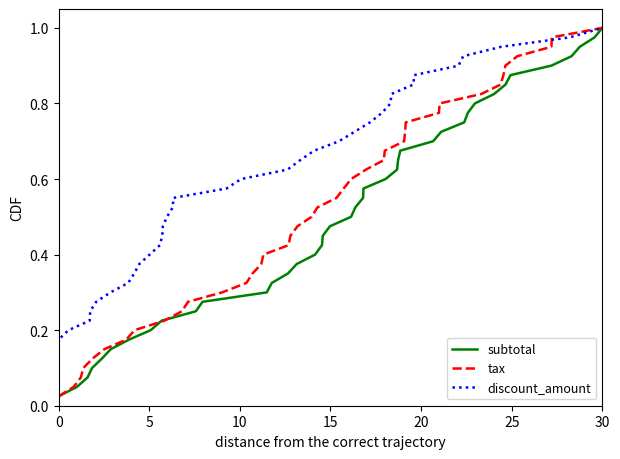

Which series has the largest range (max minus min)?

subtotal